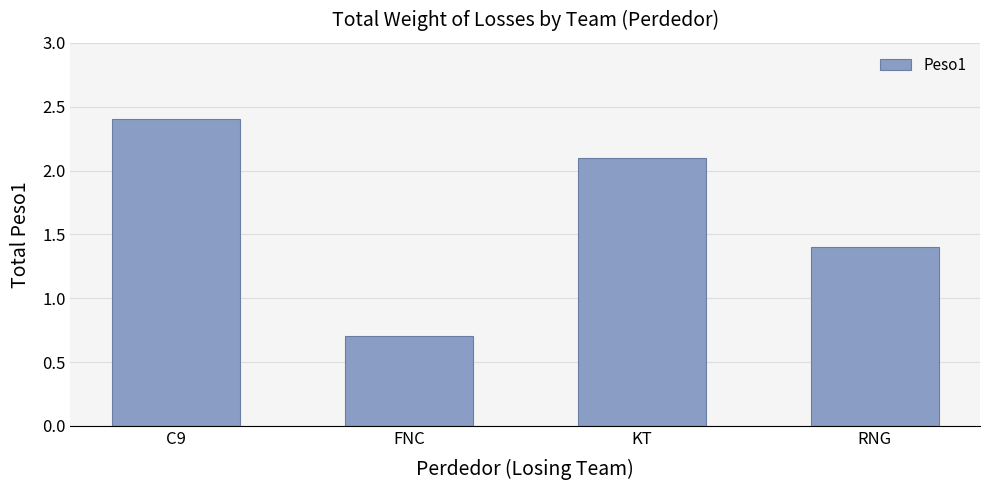

List the labels in order of value, smallest first.

FNC, RNG, KT, C9